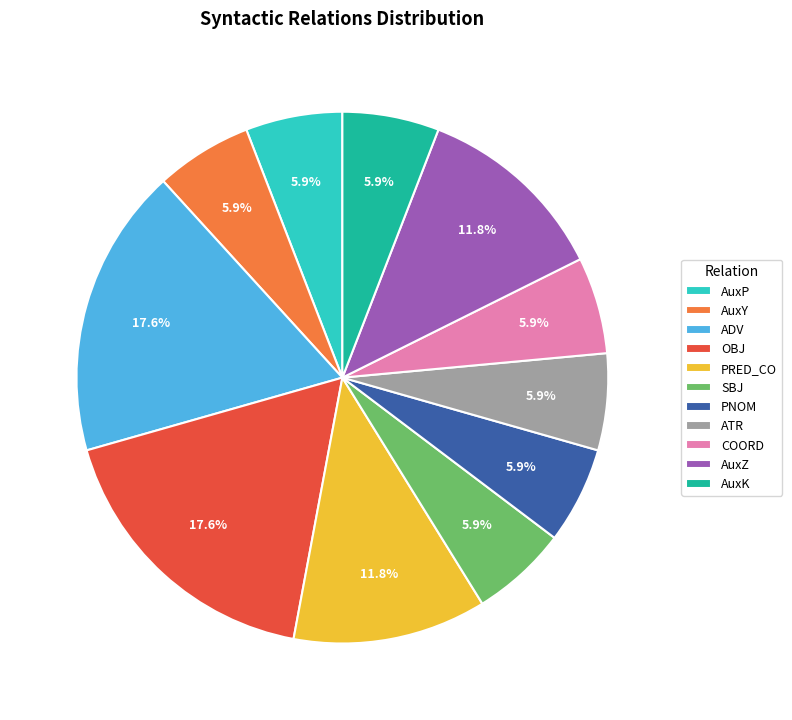

Between OBJ and AuxZ, which is larger?

OBJ